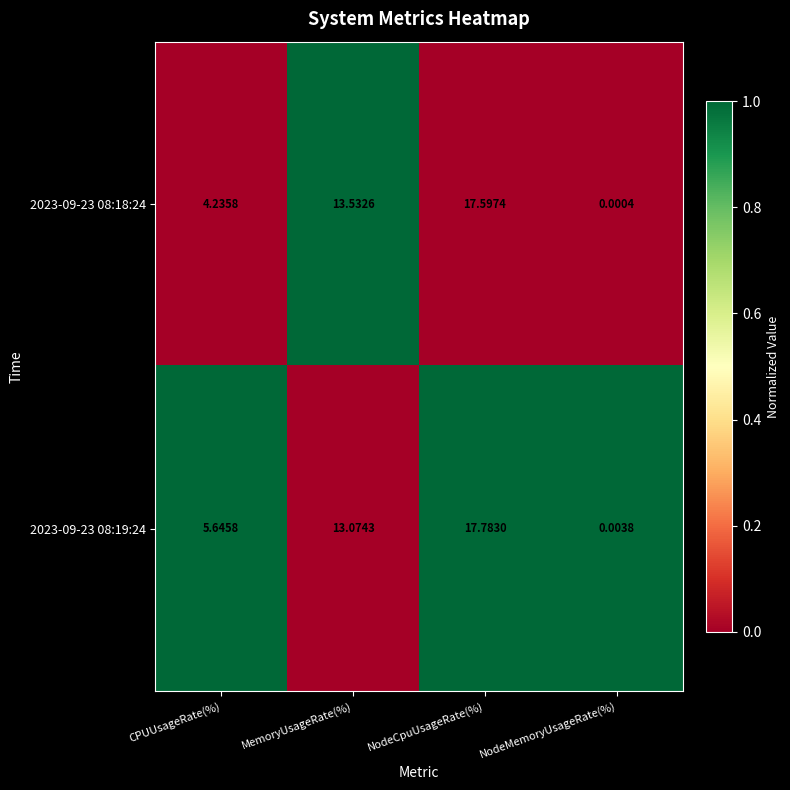

Is the value of 2023-09-23 08:18:24 at CPUUsageRate(%) greater than the value of 2023-09-23 08:19:24 at NodeMemoryUsageRate(%)?

Yes